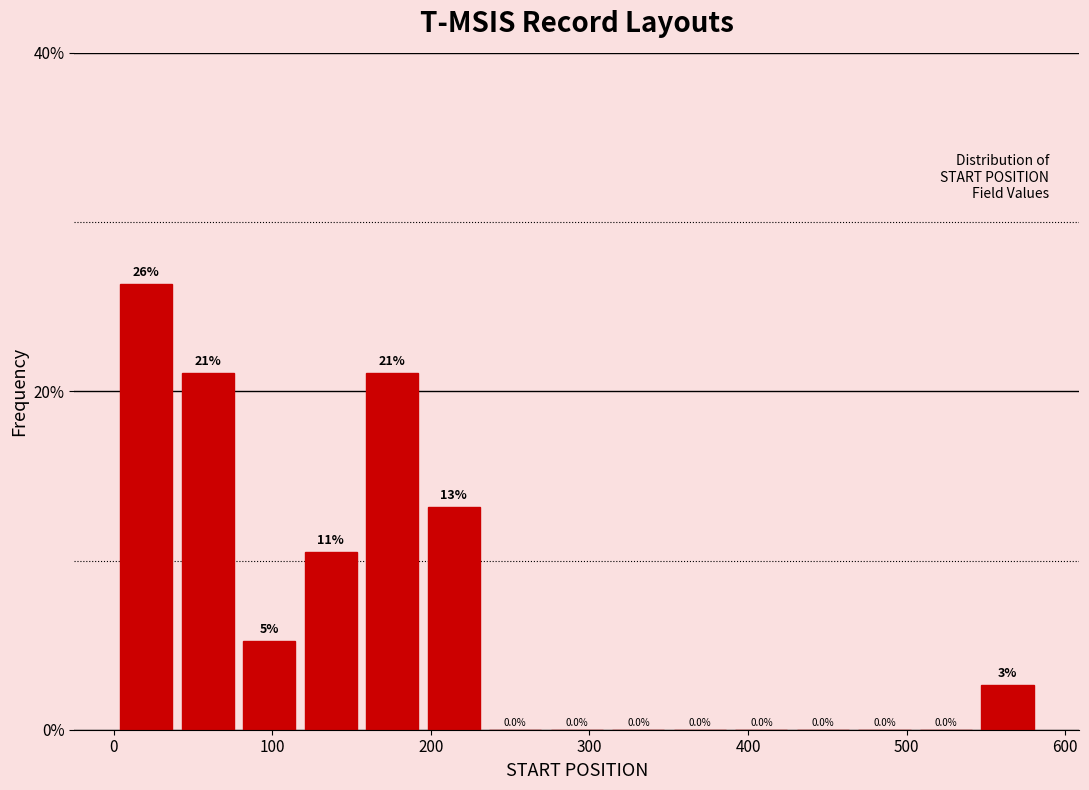

Read against the x-axis, roughly where is the centre of the tallest bar?

20